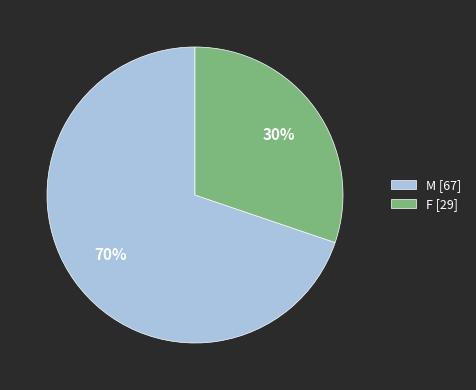

True or false: M accounts for 56% of the total.

False